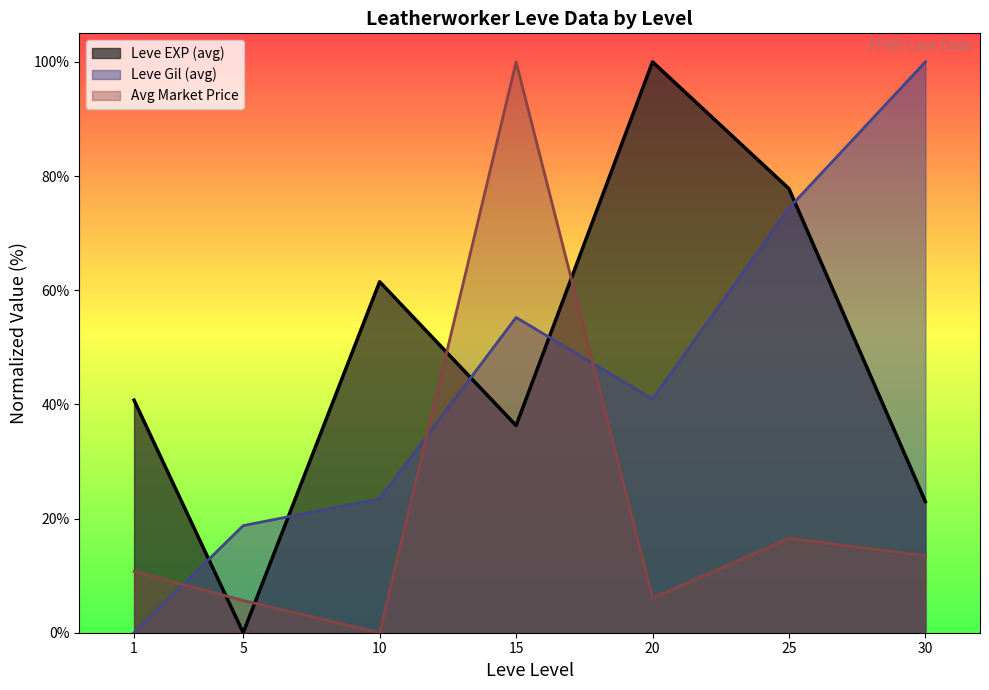

What is the difference between the maximum and second lowest values in the Avg Market Price series?

94.4